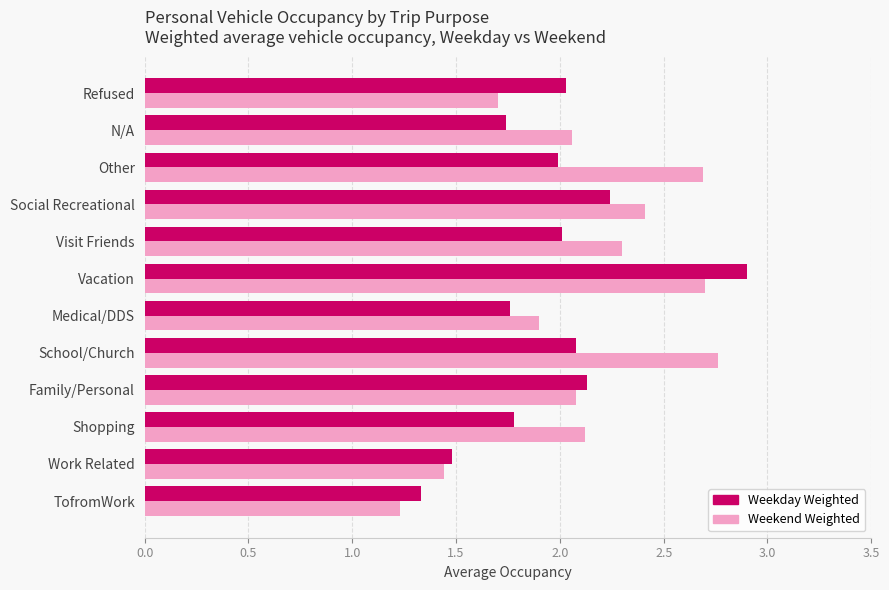

Count the number of categories in the chart.

12